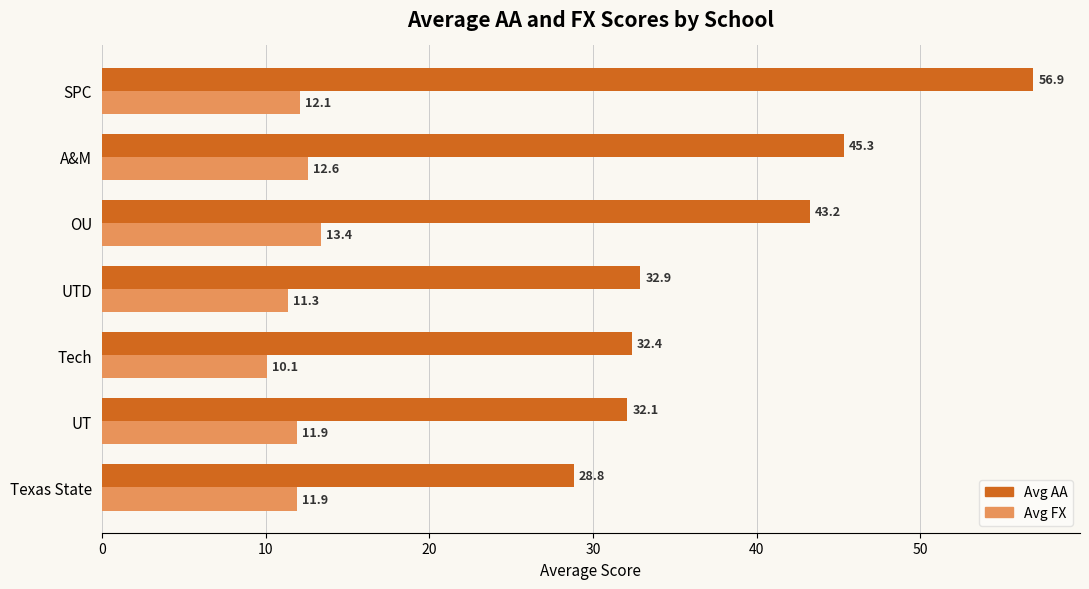

How many data points in Avg FX are less than 11?

1